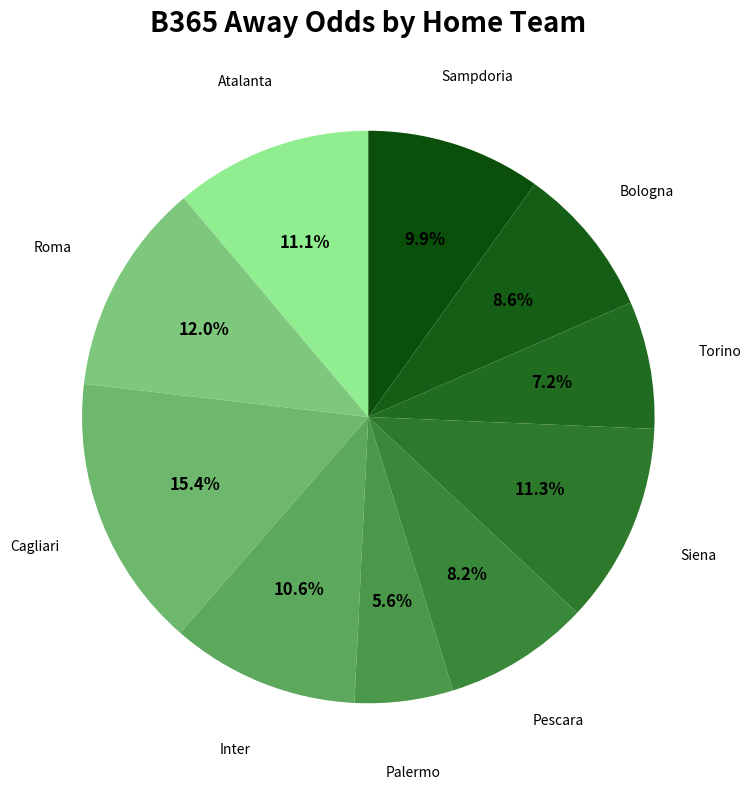

Does any single category account for the majority?

No